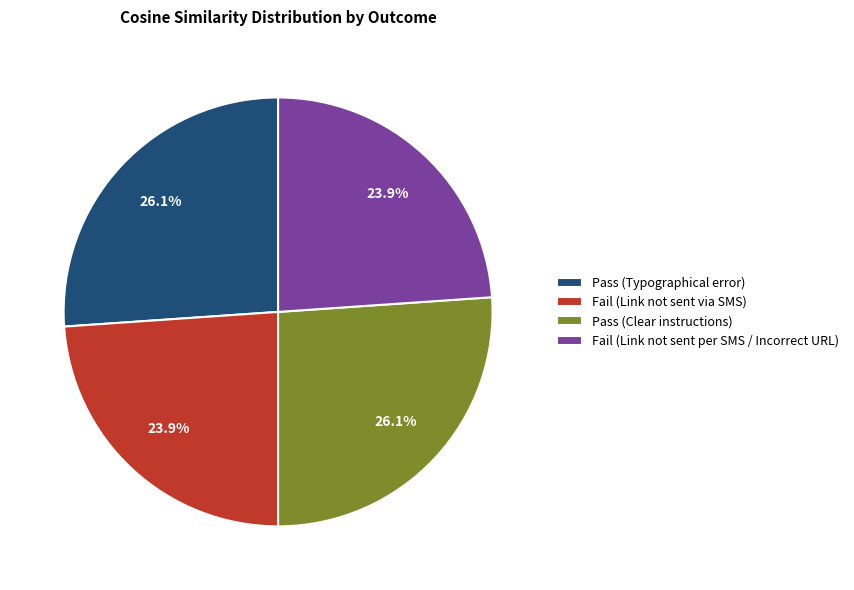

To the nearest percent, what is the combined percentage of Pass (Typographical error) and Fail (Link not sent per SMS / Incorrect URL)?

50%